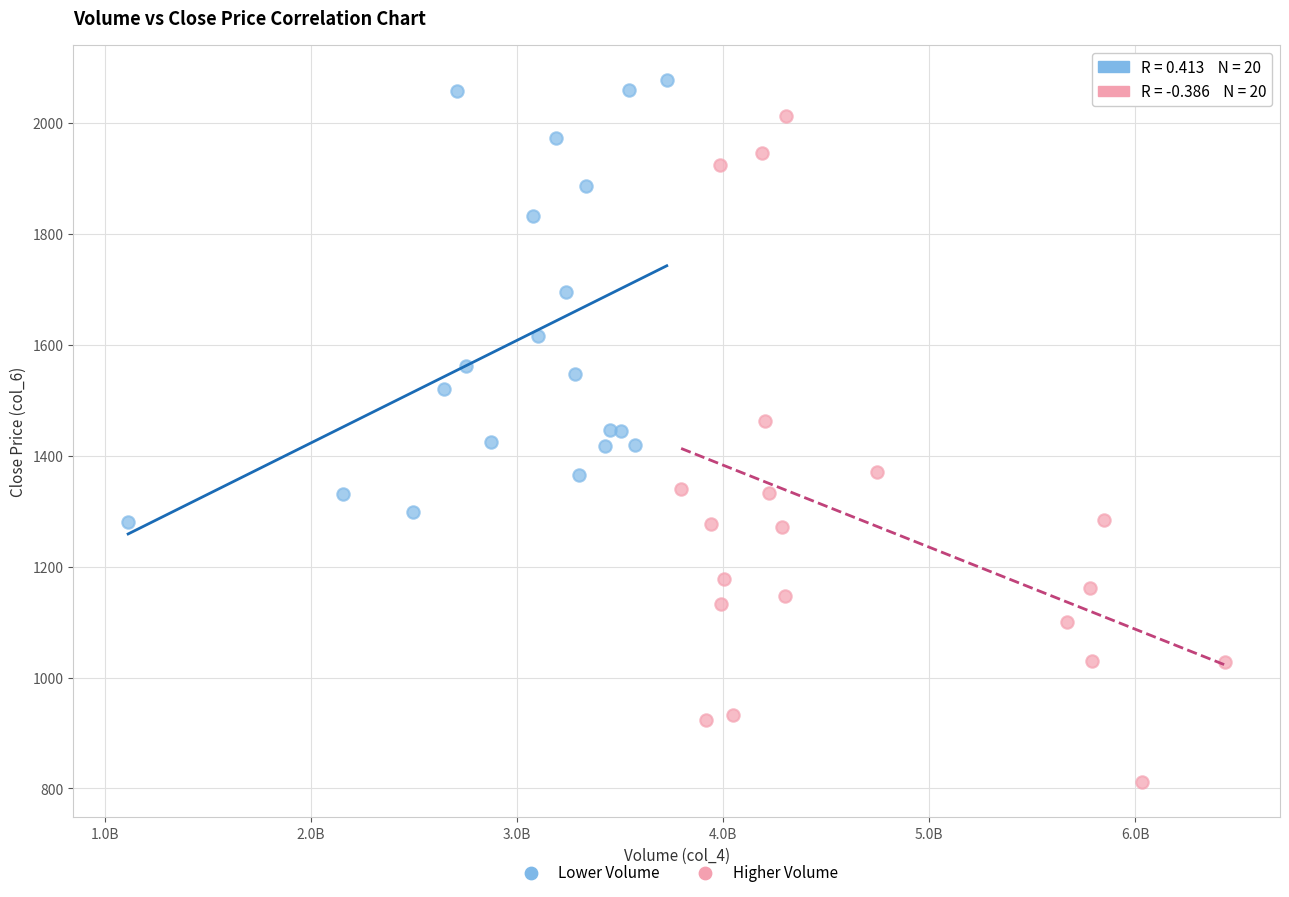

Which series contains the lowest Y value?

Higher Volume